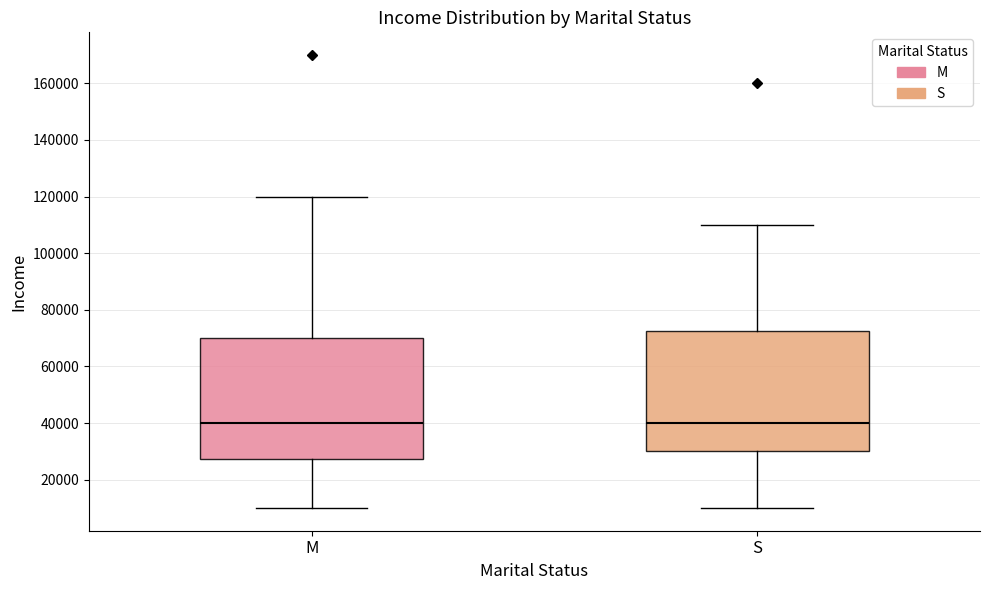

Reading left to right, read every box against the y-axis: the position of its median line, the range the box covers, and the ends of its whiskers. The values are not printed on the chart, so give them approximately, as read against the axis.

M: median 40000, box 28000 to 70000, whiskers 10000 to 120000
S: median 40000, box 30000 to 72000, whiskers 10000 to 110000